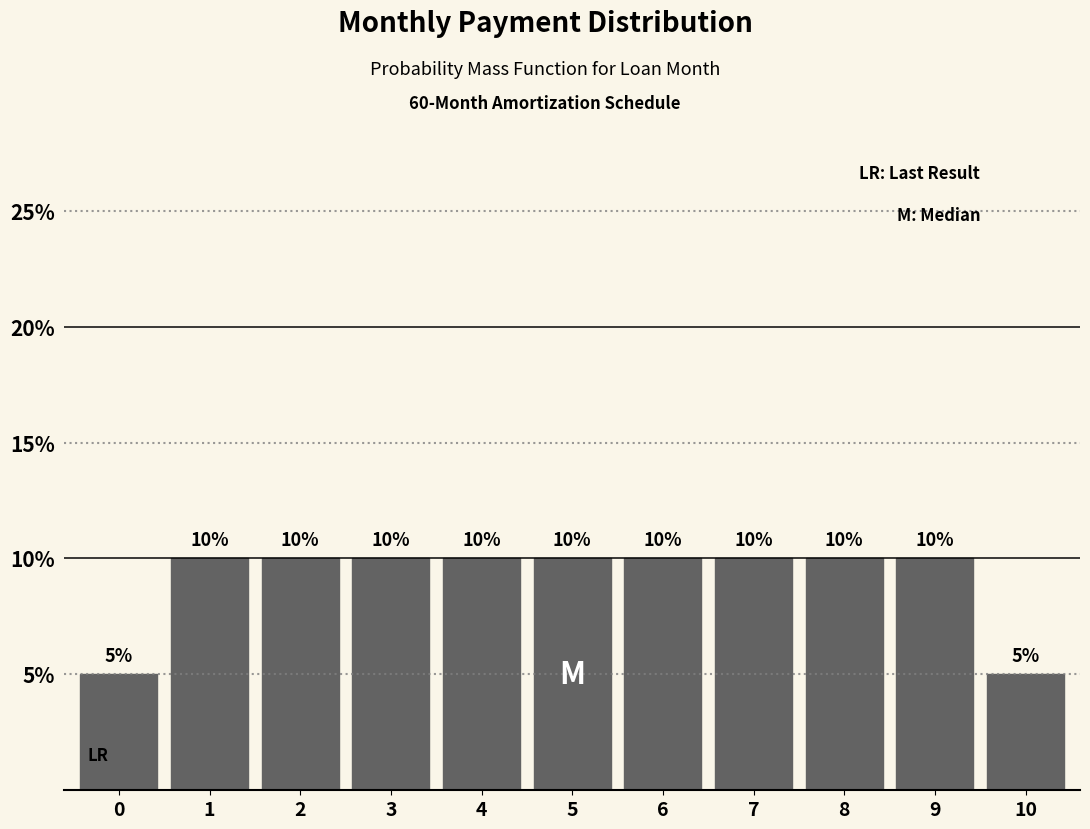

Reading left to right, transcribe all the data shown in this chart.

0=5	1=10	2=10	3=10	4=10	5=10	6=10	7=10	8=10	9=10	10=5